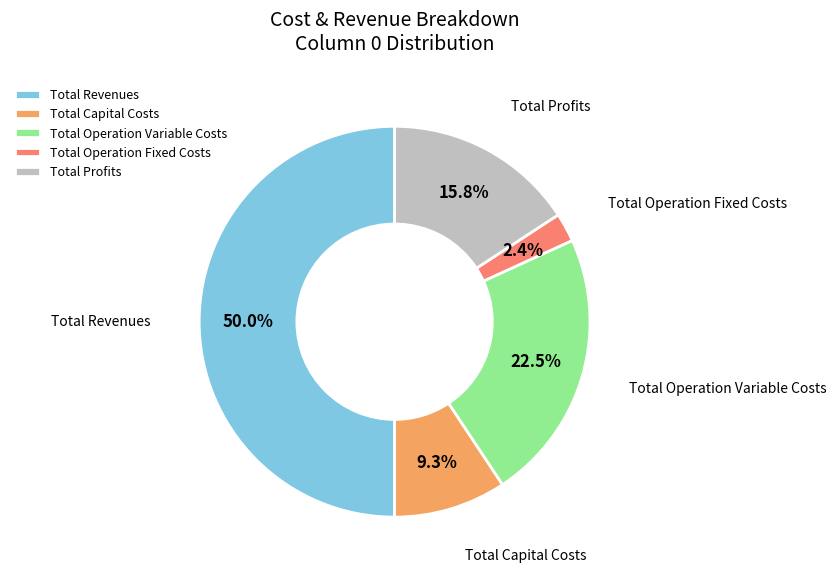

To the nearest percent, what is the combined percentage of Total Profits and Total Capital Costs?

25%